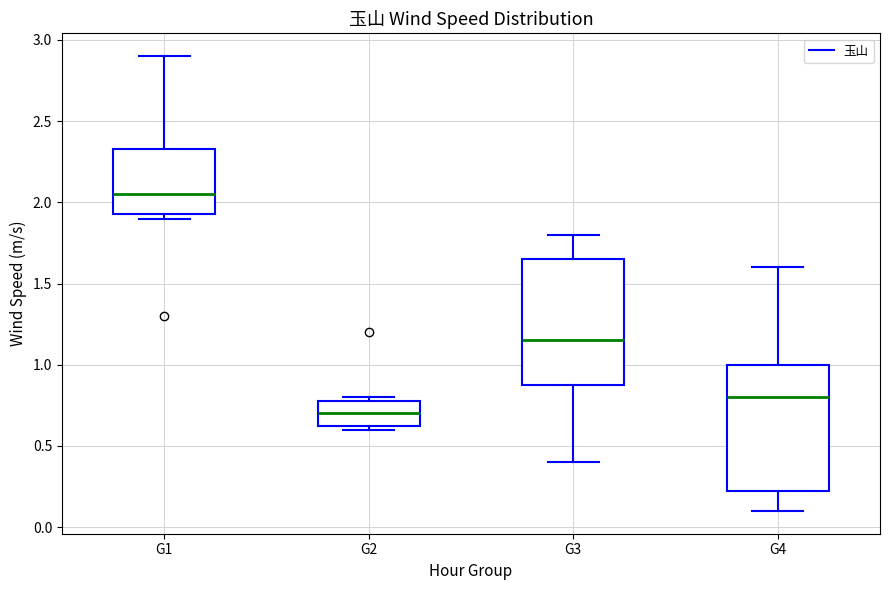

Reading left to right, read every box against the y-axis: the position of its median line, the range the box covers, and the ends of its whiskers. The values are not printed on the chart, so give them approximately, as read against the axis.

G1: median 2.05, box 1.95 to 2.35, whiskers 1.90 to 2.90
G2: median 0.70, box 0.65 to 0.80, whiskers 0.60 to 0.80 (just above the box's upper edge)
G3: median 1.15, box 0.90 to 1.65, whiskers 0.40 to 1.80
G4: median 0.80, box 0.25 to 1.00, whiskers 0.10 to 1.60